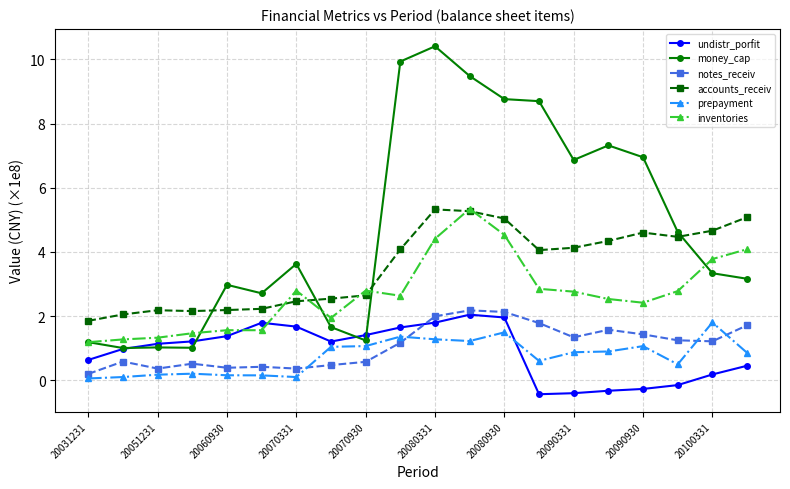

What is the value of the inventories point at the 7th from the left?

2.8